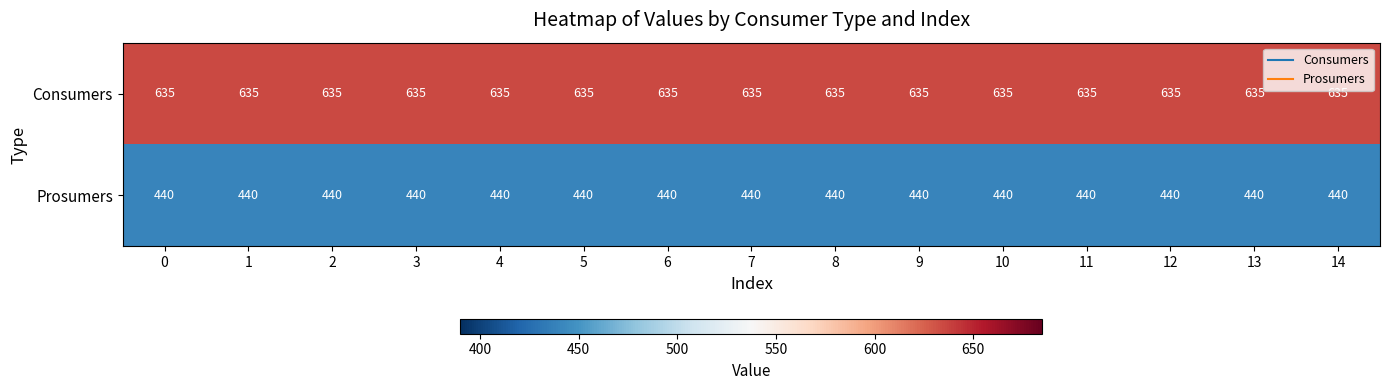

Rank the series by their average value, from highest to lowest.

Consumers, Prosumers